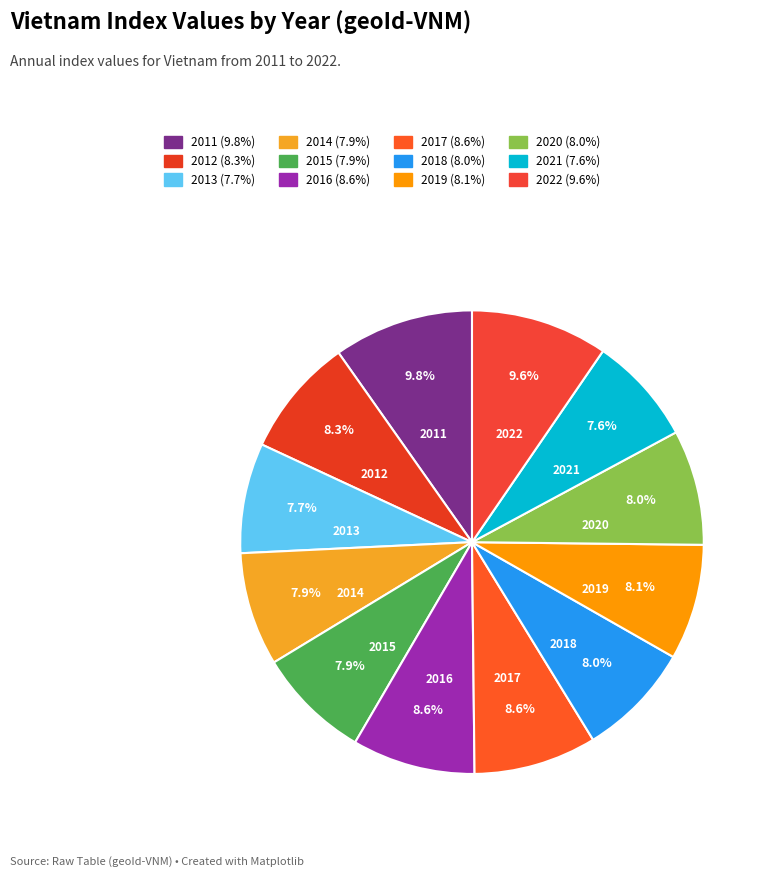

Is 2020 the majority of the pie?

No